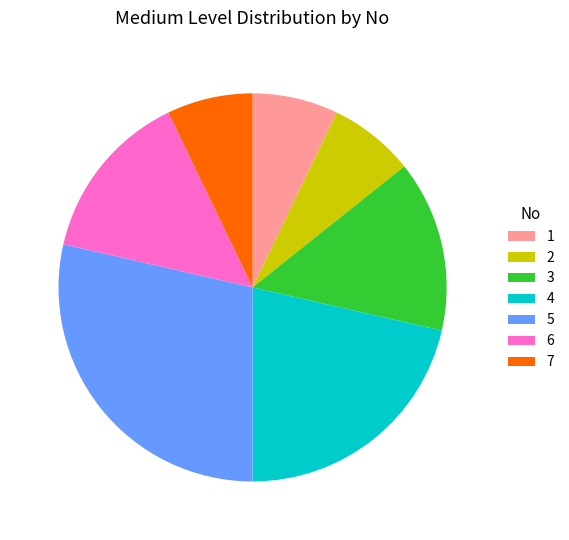

How many slices are in this pie chart?

7